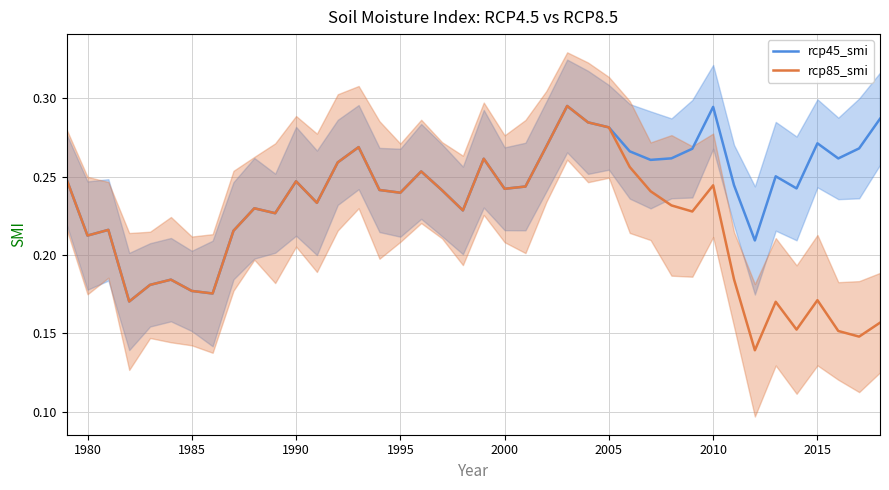

How many rcp45_smi values are between 0 and 1?

40